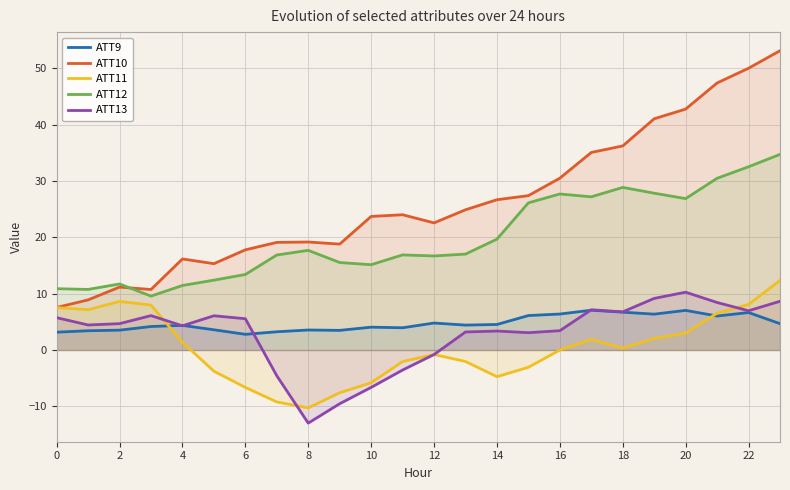

True or false: ATT12 and ATT9 cross at least once.

False